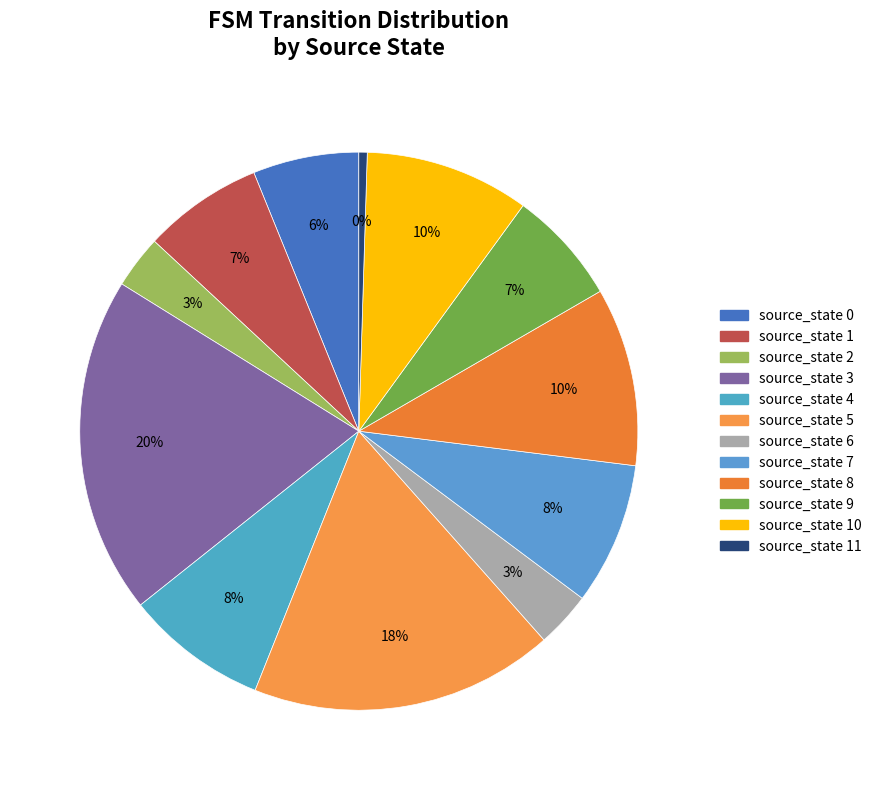

To the nearest percent, what is the difference between the largest and smallest slice percentages?

19%